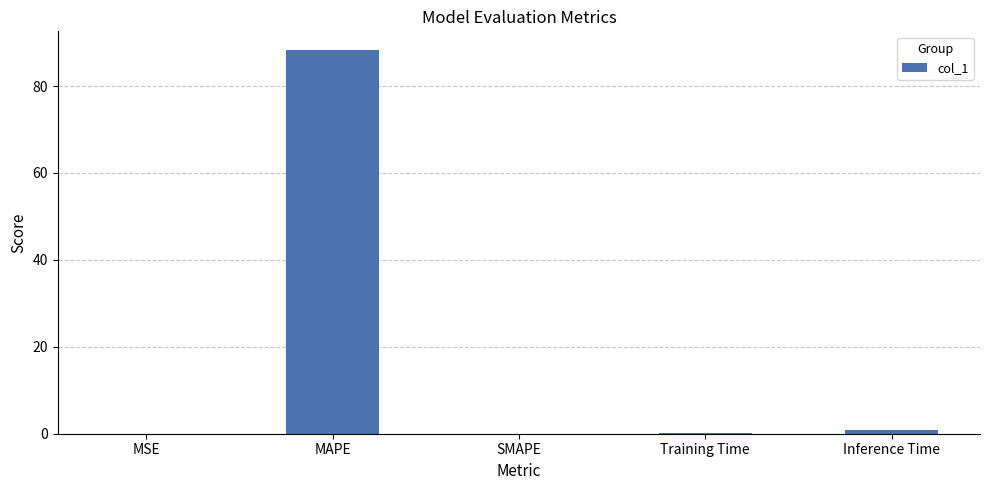

The chart shows a value of 88.2 at MAPE. True or false?

True